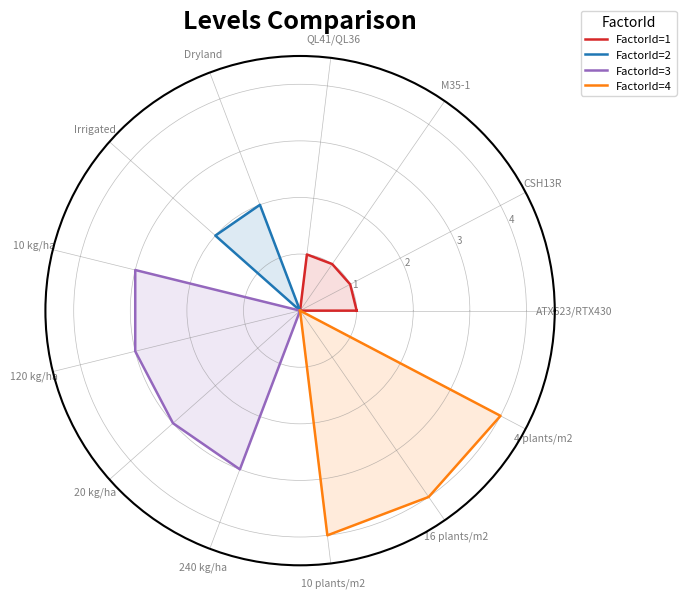

What is the difference between the maximum and minimum values in the FactorId=1 series?

1